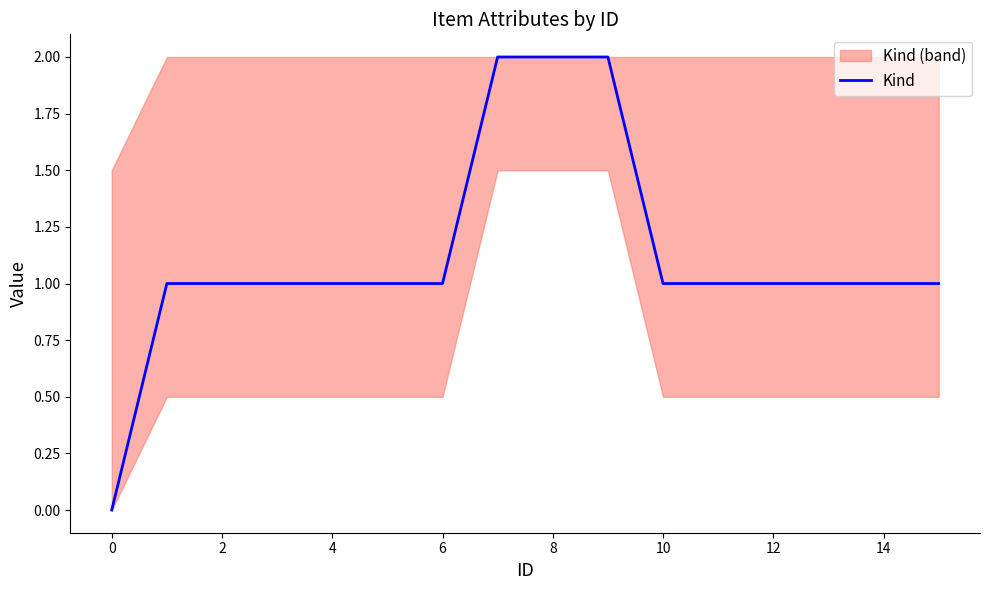

How many data points does each series have?

16